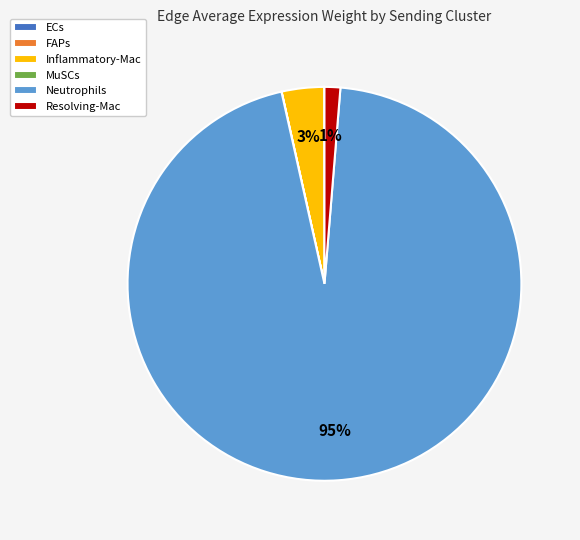

Is the sum of Resolving-Mac and Neutrophils greater than half?

Yes